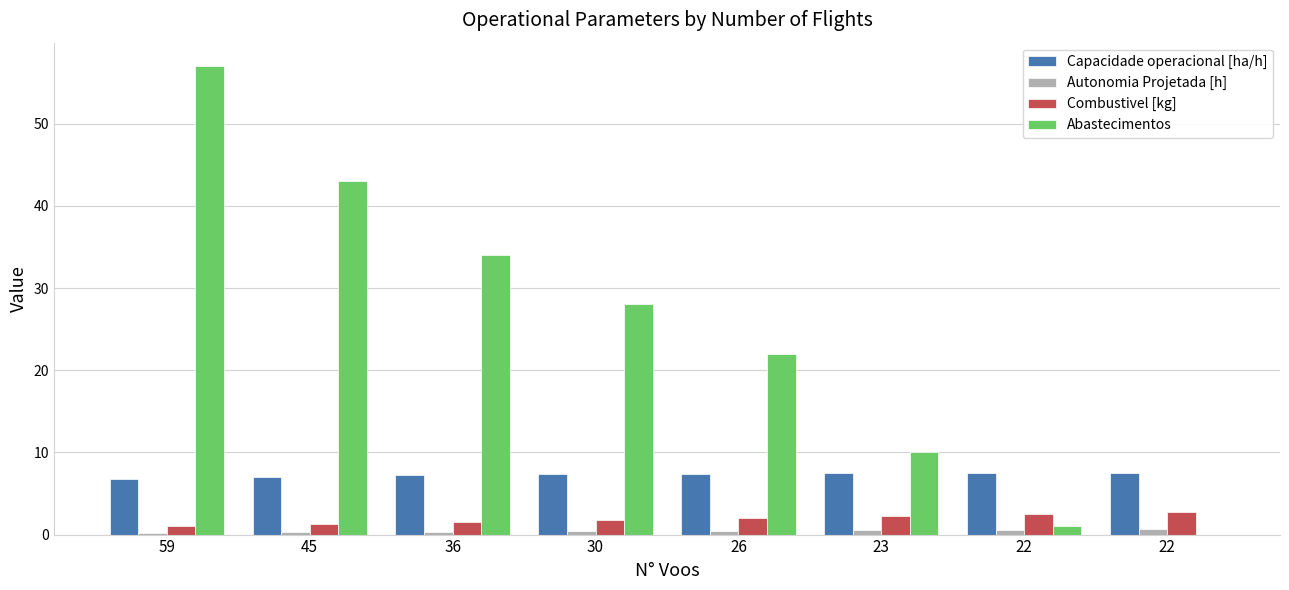

List the labels in order of Abastecimentos value, smallest first.

22, 22, 23, 26, 30, 36, 45, 59